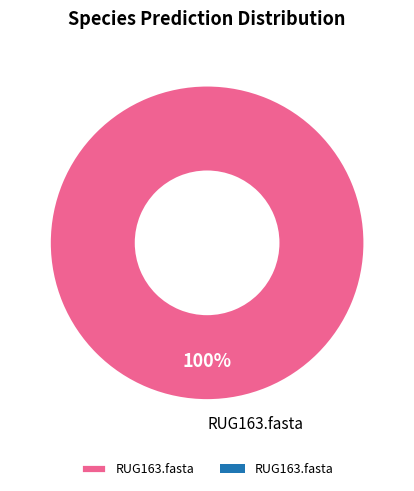

Is it true that RUG163.fasta is 100% of the pie?

True